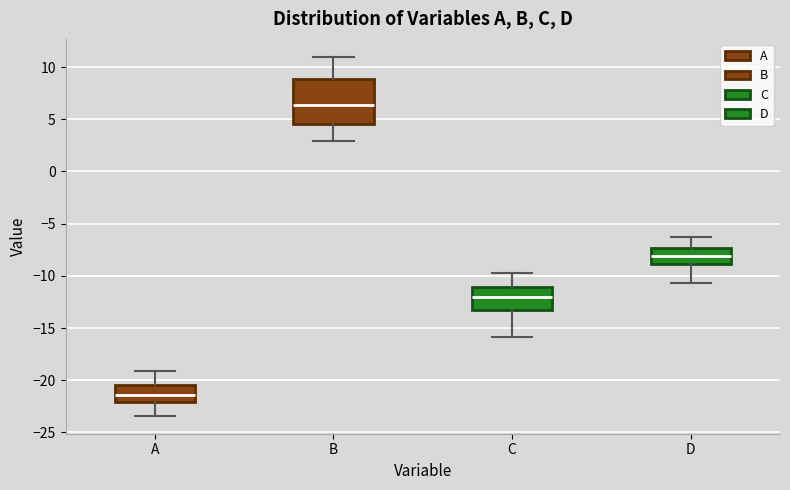

Where does the lower whisker of the box for A end on the y-axis? The values are not printed on the chart, so give them approximately, as read against the axis.

-23.5